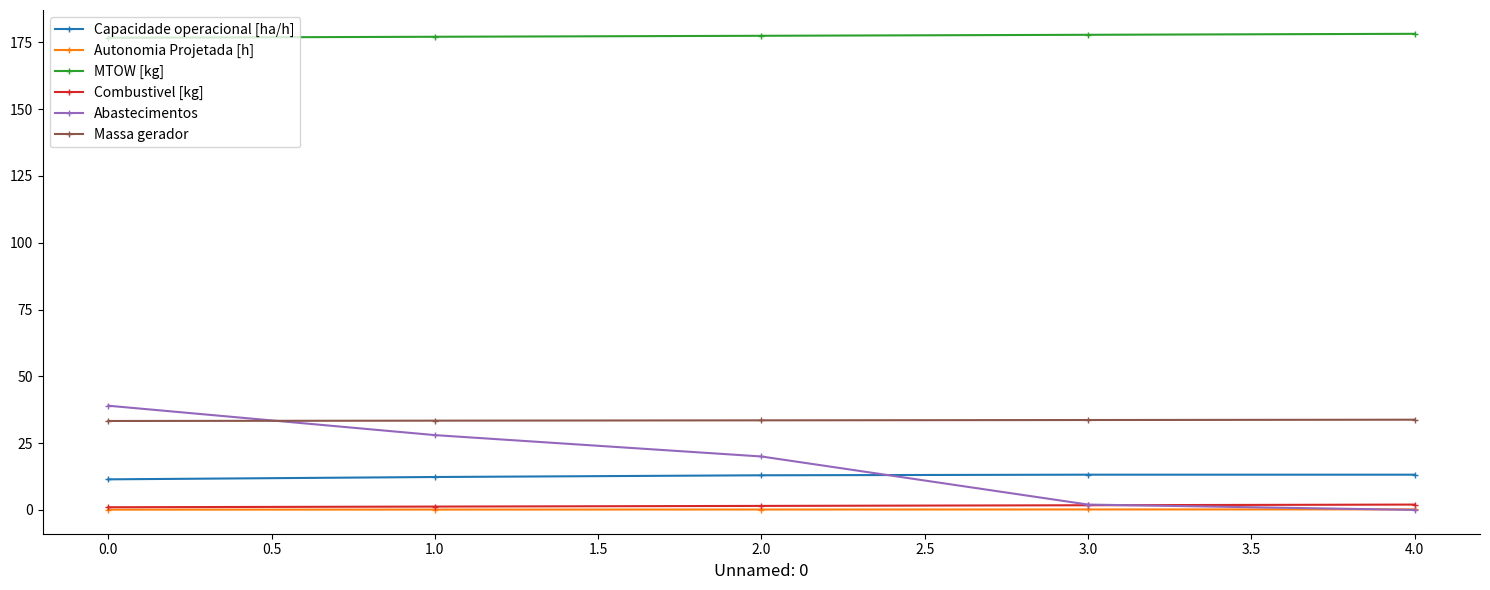

True or false: Combustivel [kg] has more than 2 points higher than both neighbors.

False